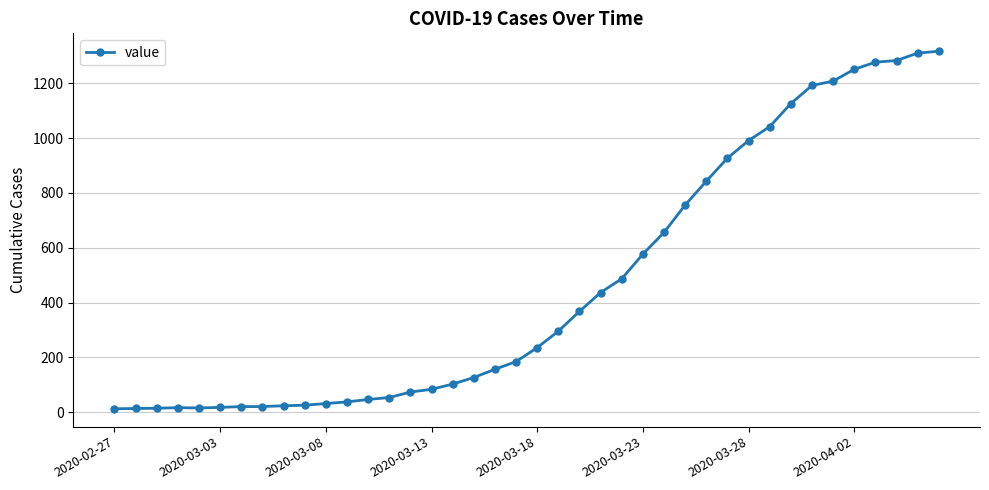

What is the greatest value displayed?

1317